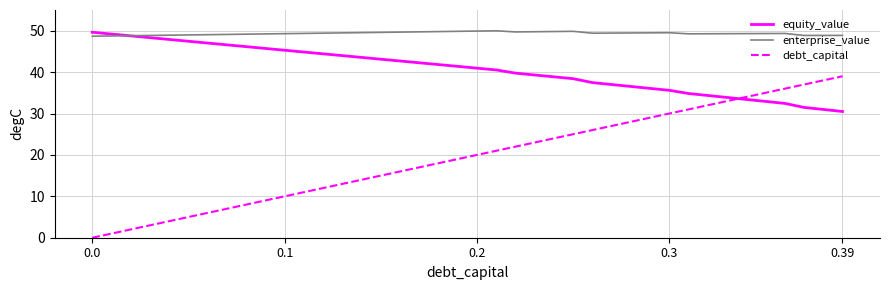

Count the number of categories in the chart.

40